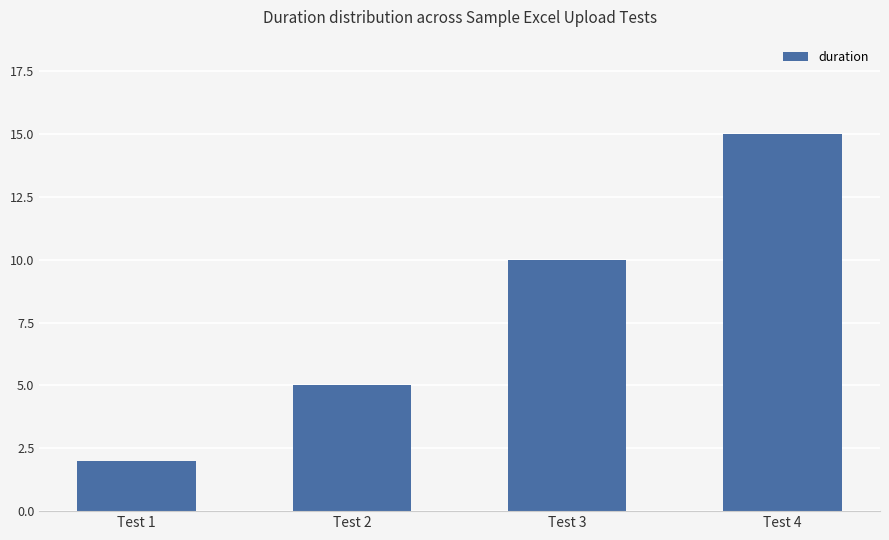

How many categories are shown in the chart?

4